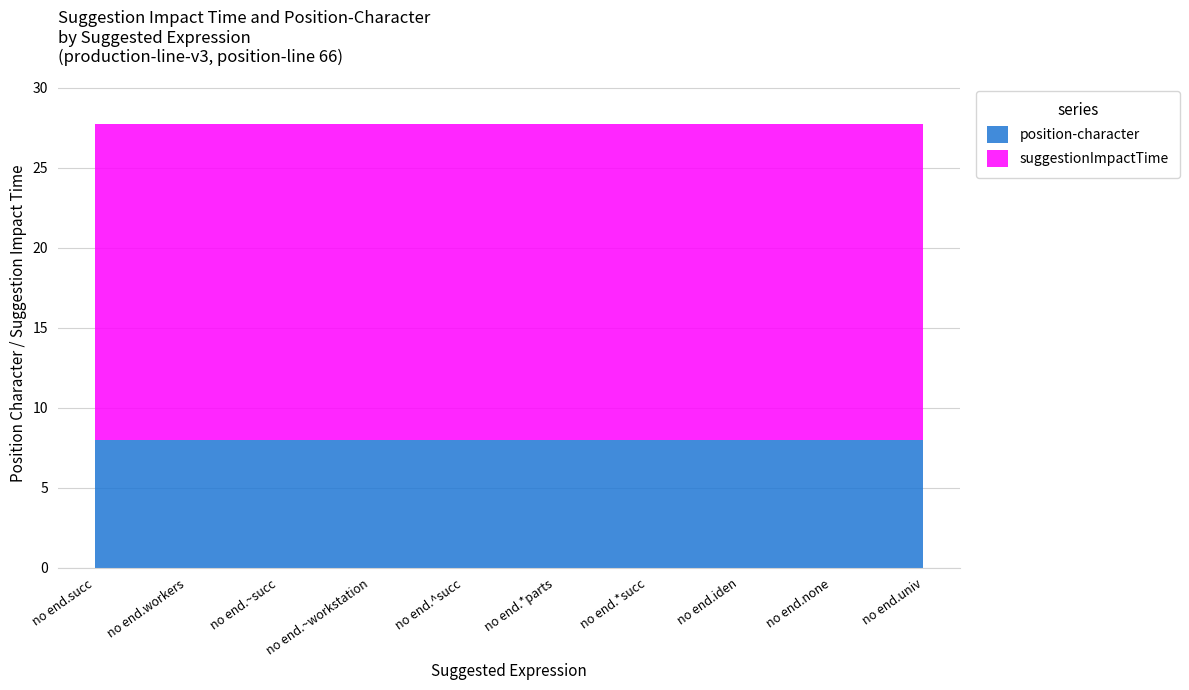

Rank the categories by position-character value from lowest to highest.

no end.succ, no end.workers, no end.~succ, no end.~workstation, no end.^succ, no end.*parts, no end.*succ, no end.iden, no end.none, no end.univ